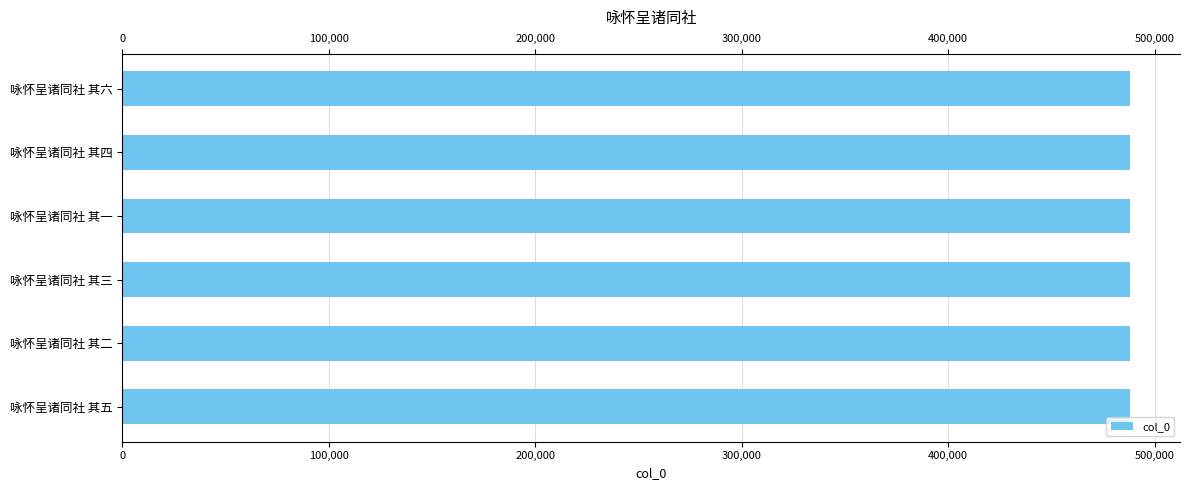

Is it true that the value at 咏怀呈诸同社 其一 is 487862?

True